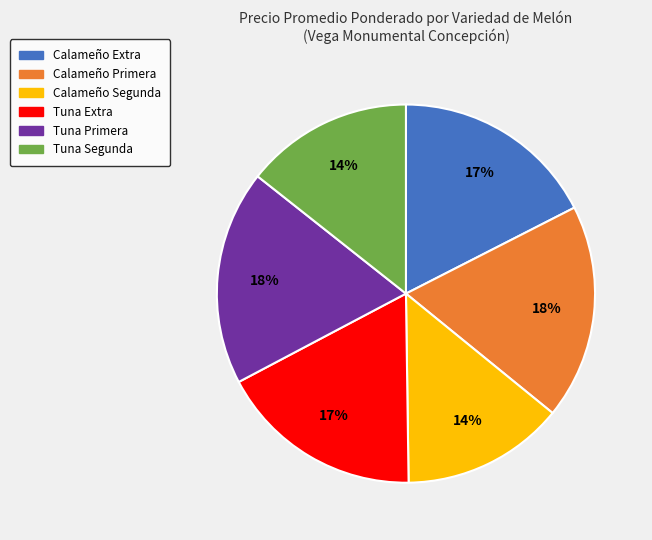

To the nearest percent, what is the difference between the Tuna Extra and Tuna Segunda slice percentages?

3%